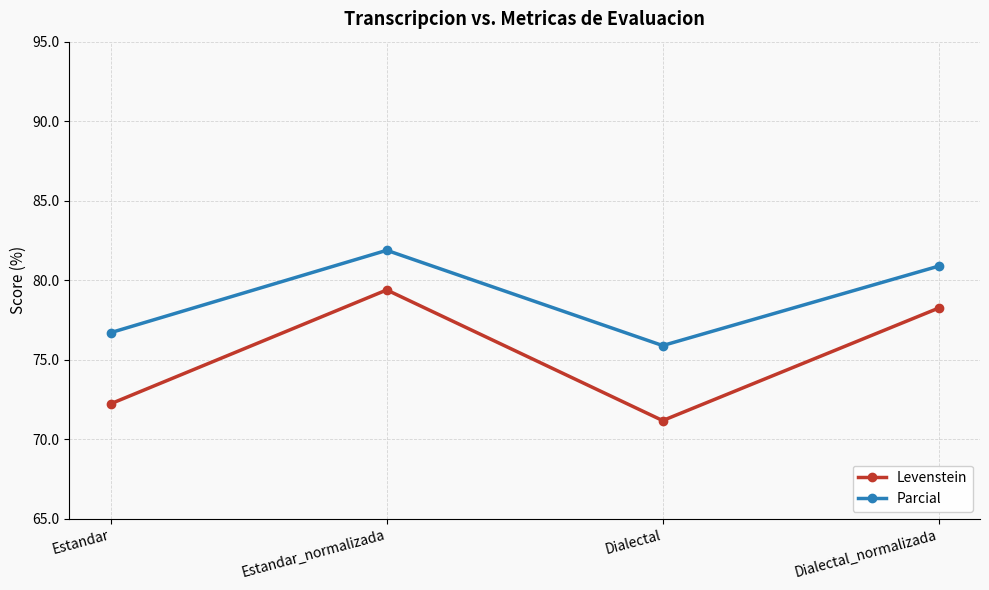

Where is the first local minimum for Parcial?

Dialectal